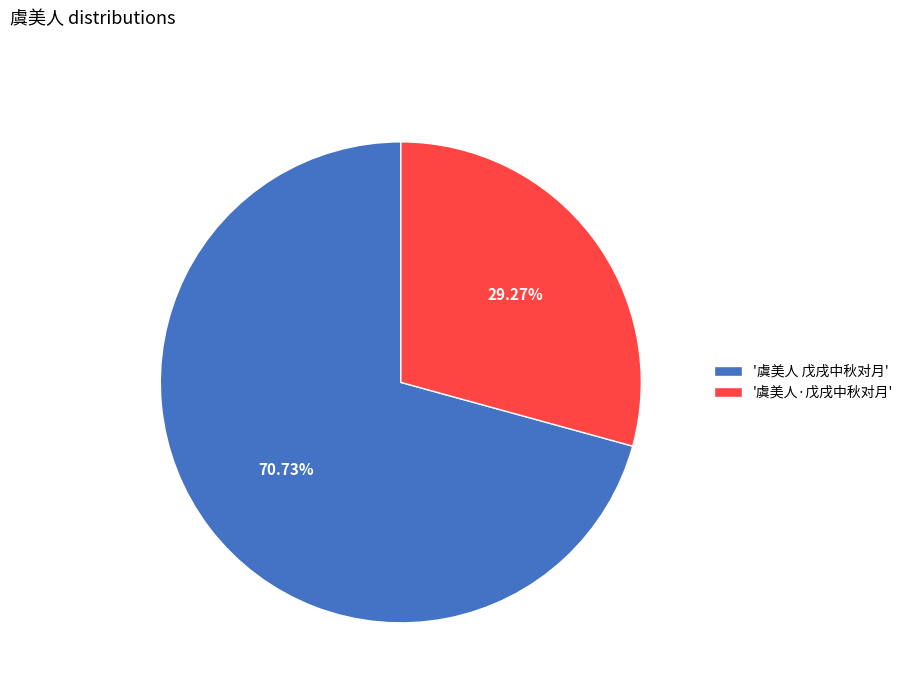

Count the number of slices in the pie.

2